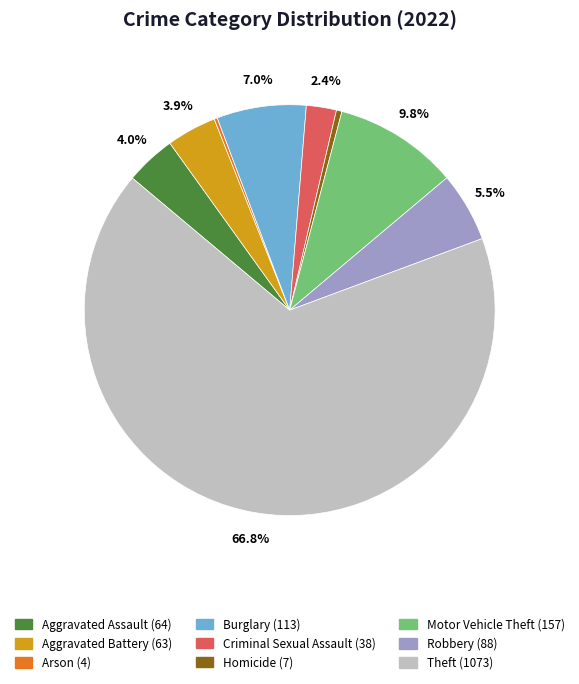

What is the largest slice in the pie chart?

Theft